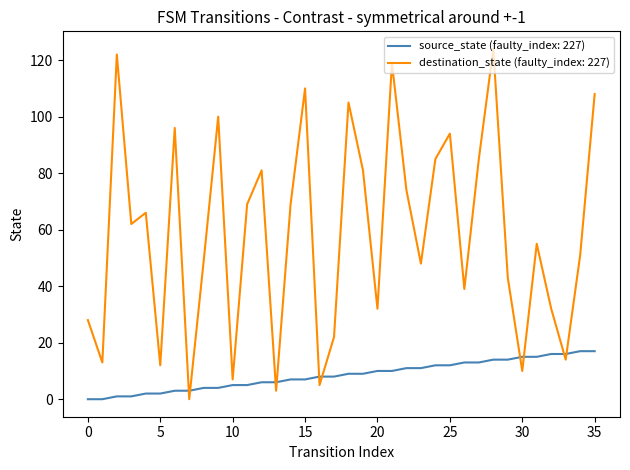

Which series has the largest total across all categories?

destination_state (faulty_index: 227)